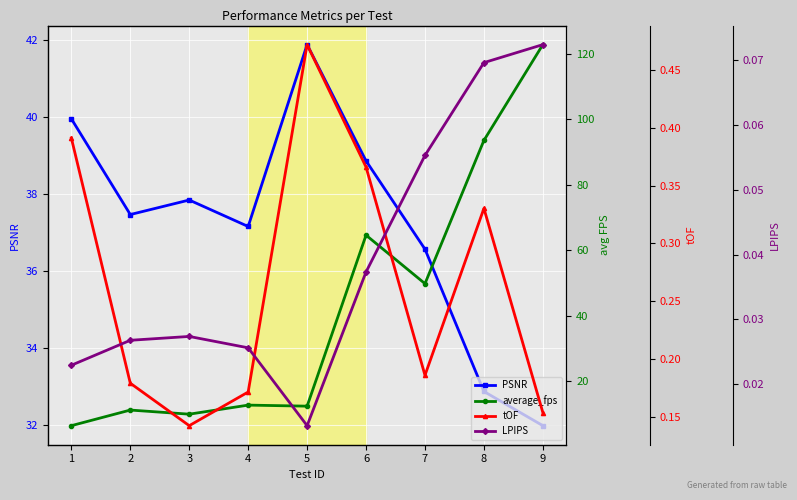

True or false: LPIPS and PSNR cross at least once.

False